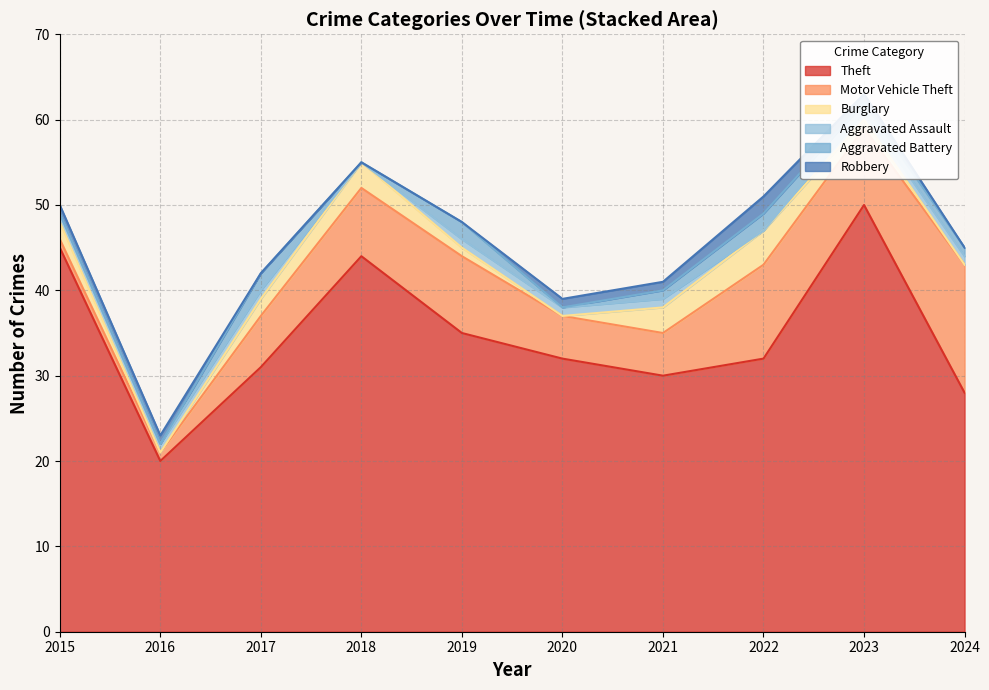

At which label does Robbery first exceed 1?

2022